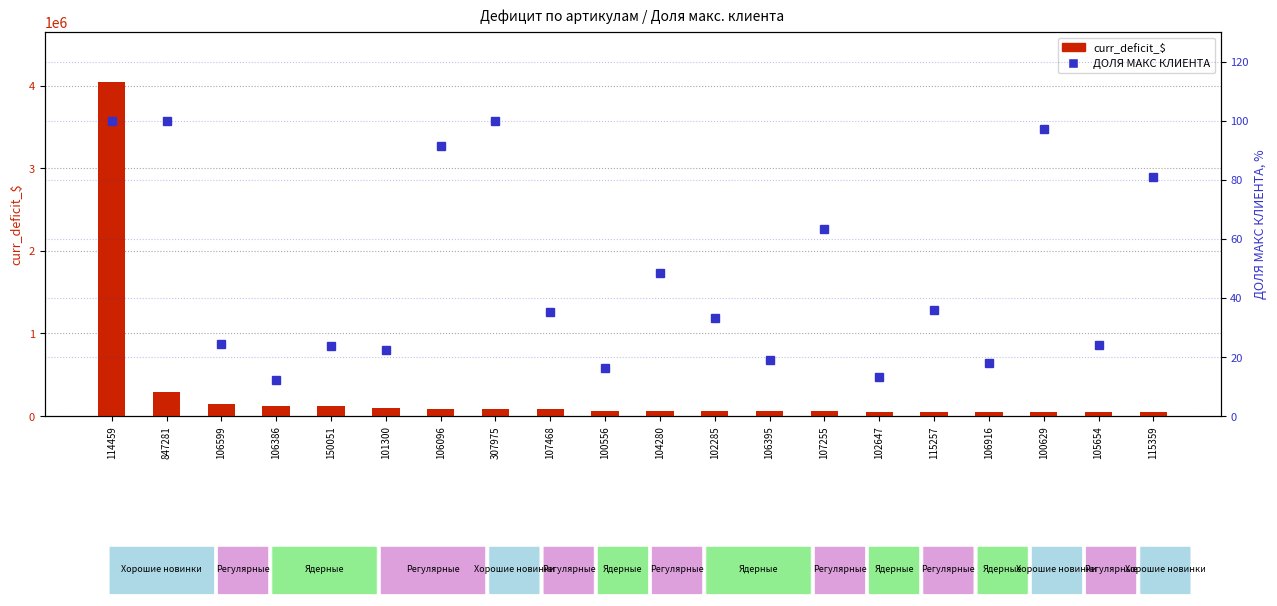

What is the label of the 16th bar from the left?

115257